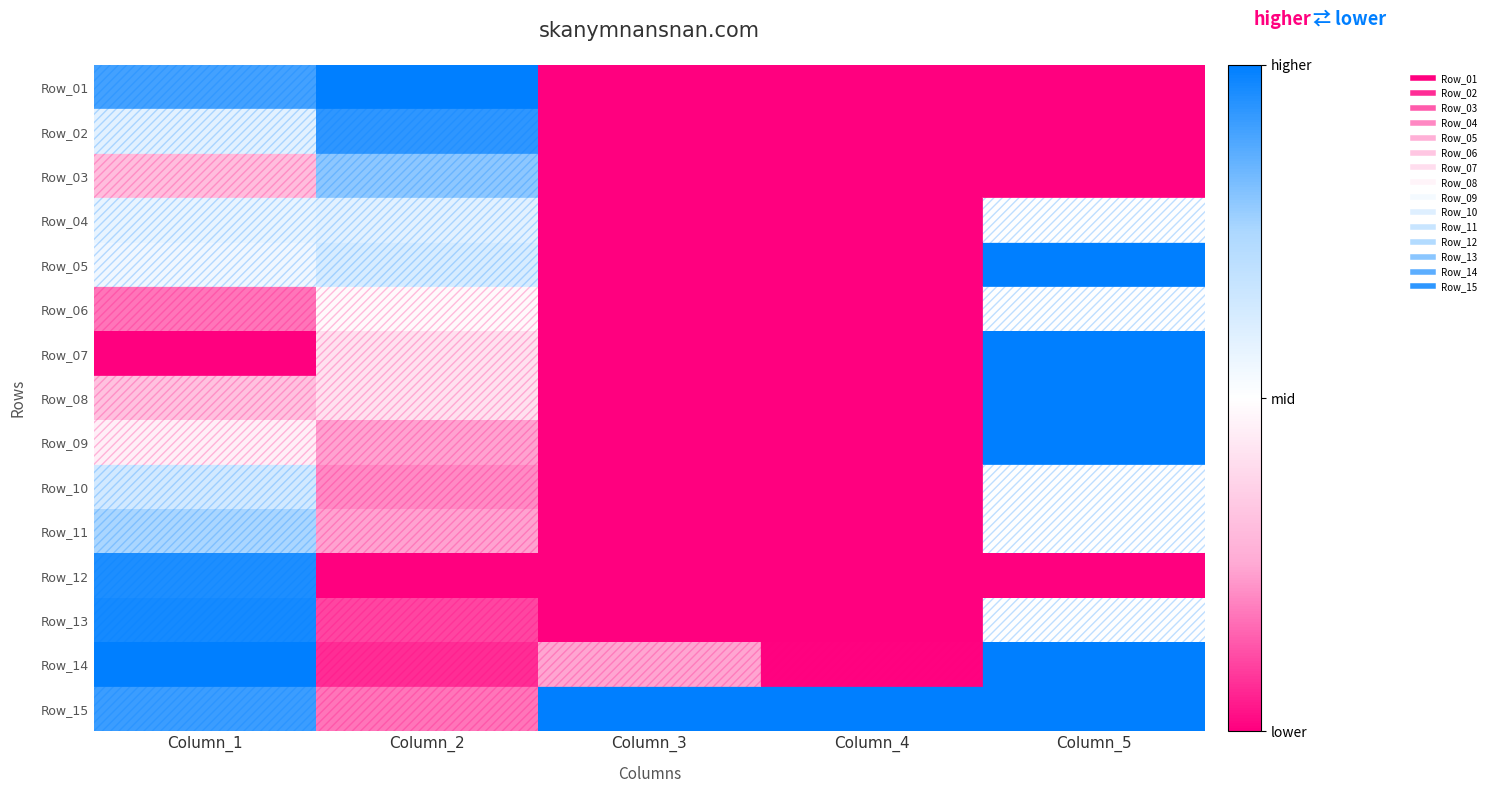

At how many categories does at least one series exceed 0?

5